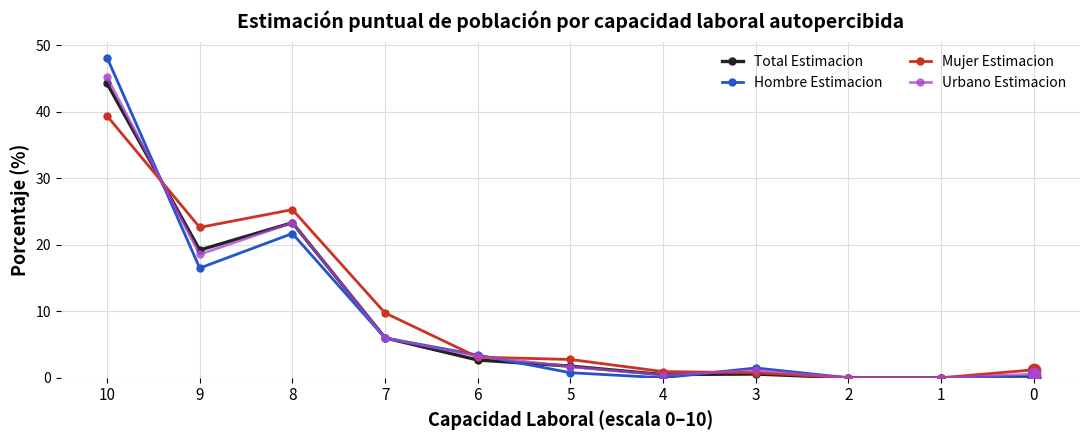

Is the value of Hombre Estimacion at 2 greater than the value of Mujer Estimacion at 9?

No